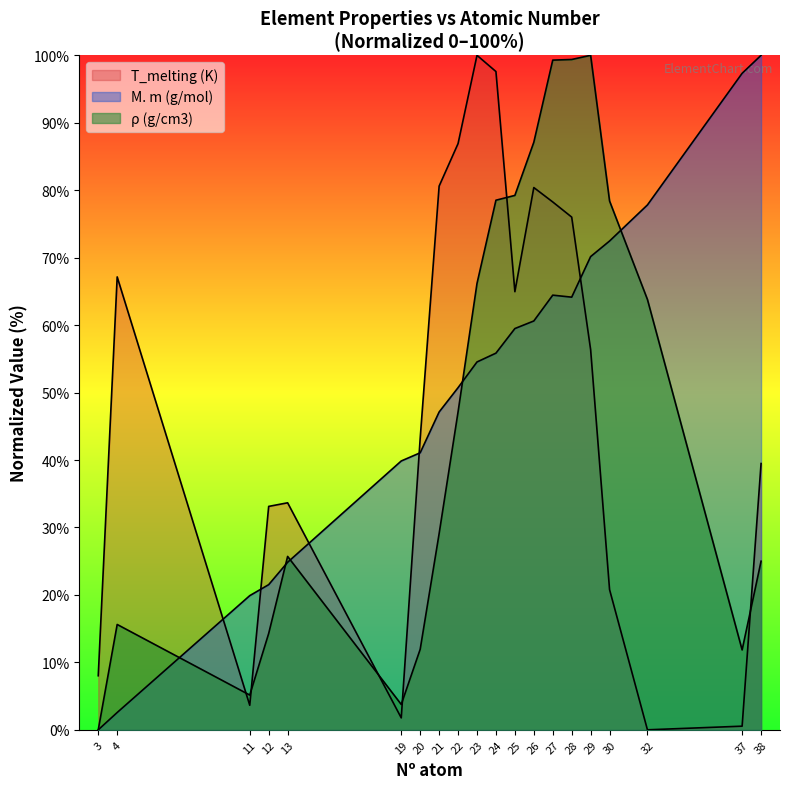

Reading left to right, list all the values displayed in this chart.

M. m (g/mol): 3=0.0	4=2.6	11=19.9	12=21.5	13=24.8	19=39.9	20=41.1	21=47.1	22=50.7	23=54.5	24=55.8	25=59.5	26=60.6	27=64.4	28=64.1	29=70.2	30=72.5	32=77.8	37=97.3	38=100.0
rho (g/cm3): 3=0.0	4=15.6	11=5.2	12=14.3	13=25.7	19=3.8	20=11.9	21=29.1	22=47.1	23=66.2	24=78.5	25=79.2	26=87.1	27=99.3	28=99.4	29=100.0	30=78.4	32=63.8	37=11.8	38=25.0
T_melting (K): 3=8.0	4=67.1	11=3.6	12=33.1	13=33.7	19=1.8	20=43.2	21=80.6	22=86.9	23=100.0	24=97.6	25=65.0	26=80.4	27=78.3	28=76.0	29=56.4	30=20.8	32=0.0	37=0.5	38=39.5